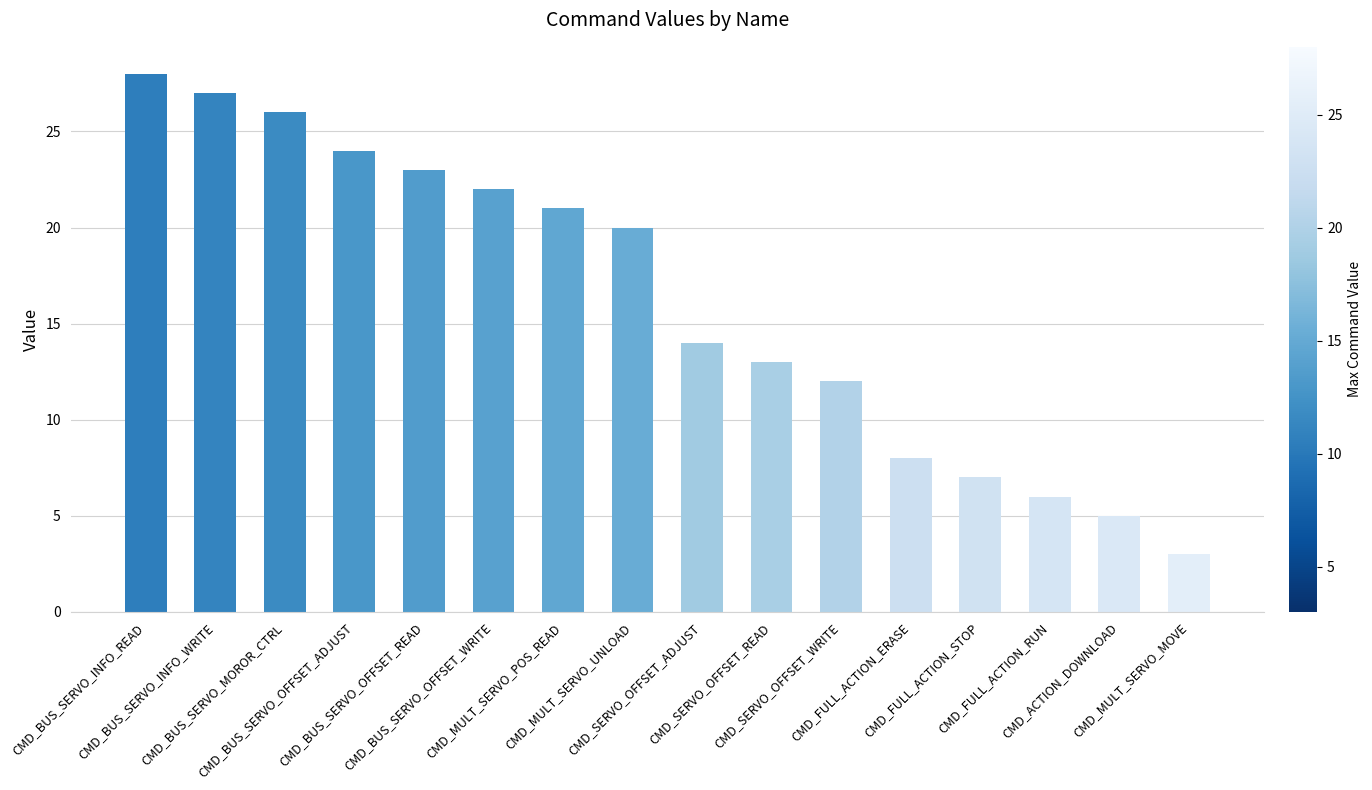

What is the label of the 12th bar from the left?

CMD_FULL_ACTION_ERASE